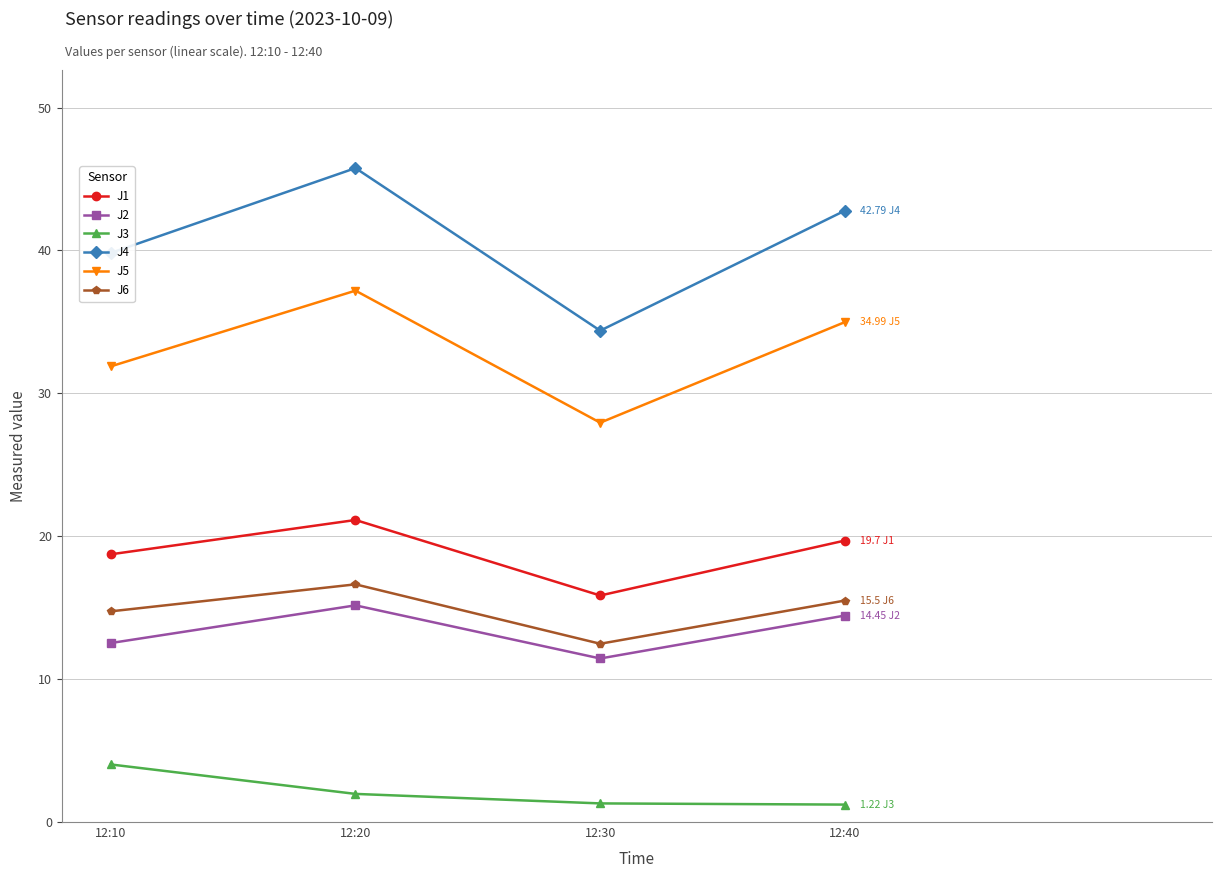

What is the maximum value shown in the chart?

45.8